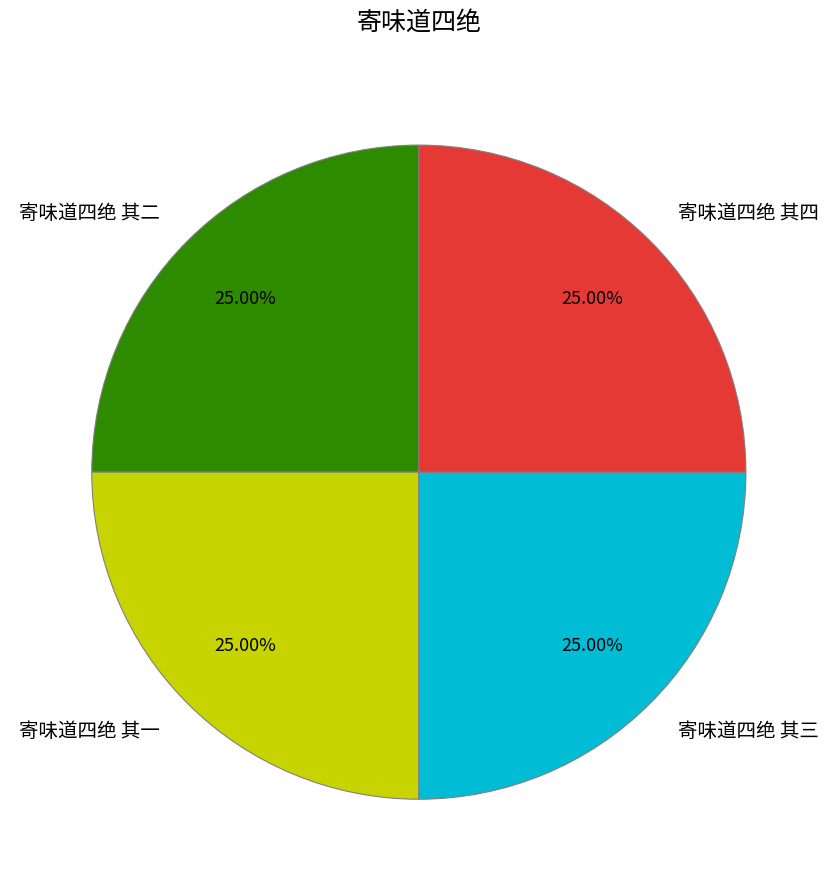

Is it true that 寄味道四绝 其一 is 31% of the pie?

False